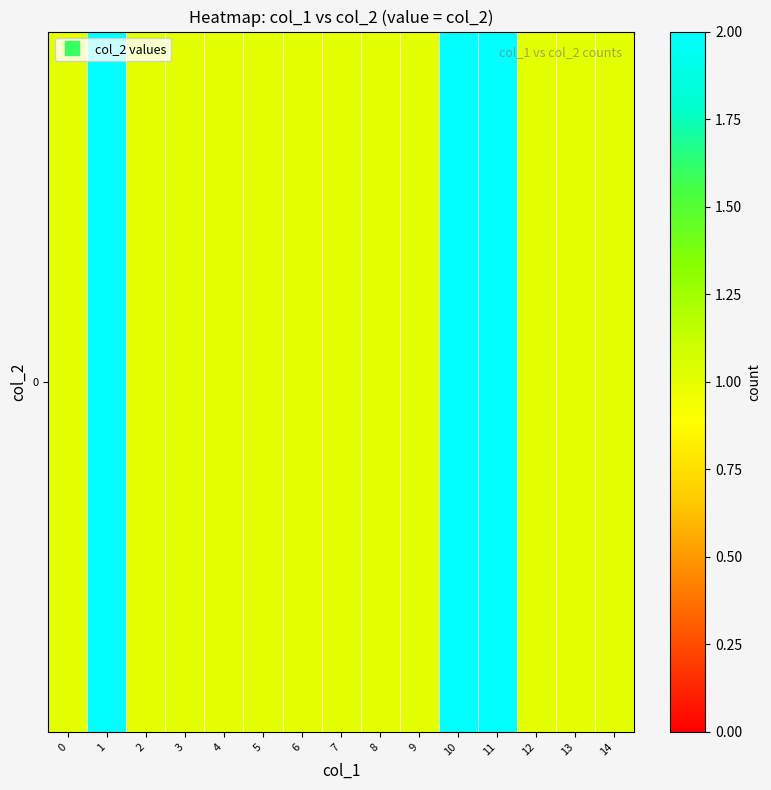

Reading left to right, transcribe all the data shown in this chart.

0=1	1=2	2=1	3=1	4=1	5=1	6=1	7=1	8=1	9=1	10=2	11=2	12=1	13=1	14=1